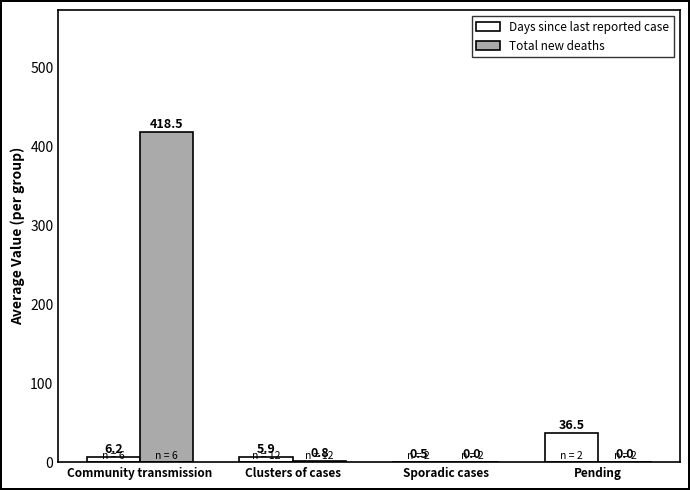

The Days since last reported case series shows 5.9 at Clusters of cases. True or false?

True